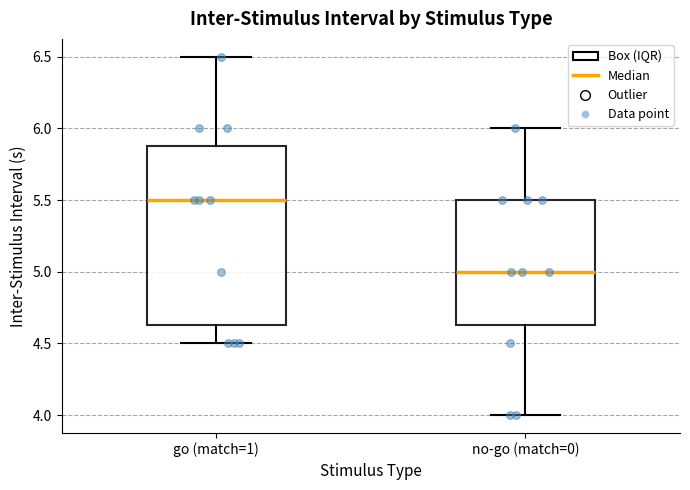

Reading left to right, transcribe this box plot: for each box, give where its median line is, the range the box spans, and where its two whiskers end, as read against the y-axis. The values are not printed on the chart, so give them approximately, as read against the axis.

go (match=1): median 5.50, box 4.65 to 5.90, whiskers 4.50 to 6.50
no-go (match=0): median 5.00, box 4.65 to 5.50, whiskers 4.00 to 6.00